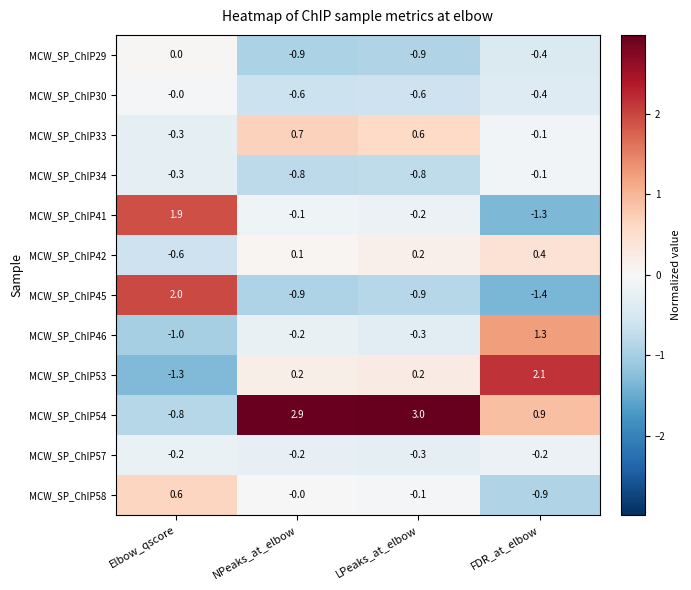

What is the difference between the maximum and minimum values in the MCW_SP_ChIP58 series?

1.5